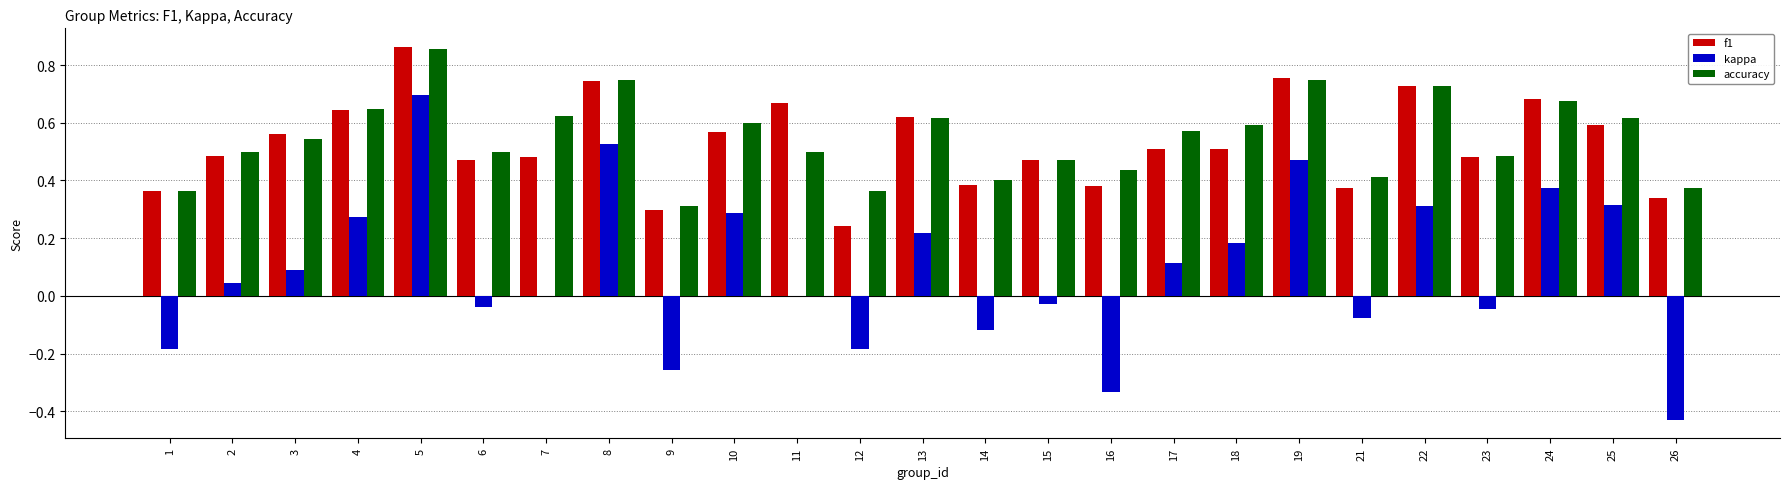

Which series has the largest total across all categories?

accuracy